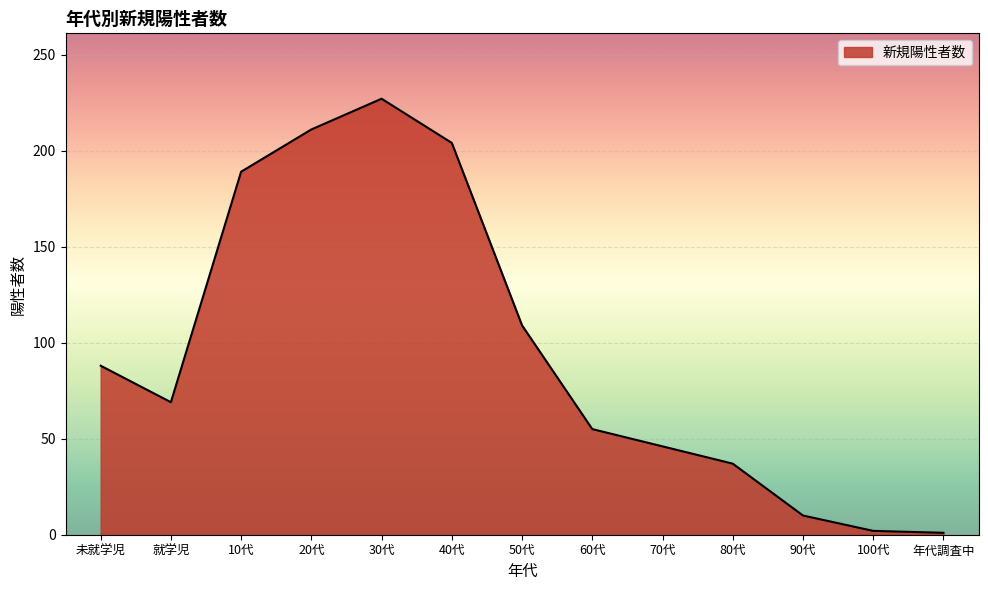

What position from the right is 50代?

7